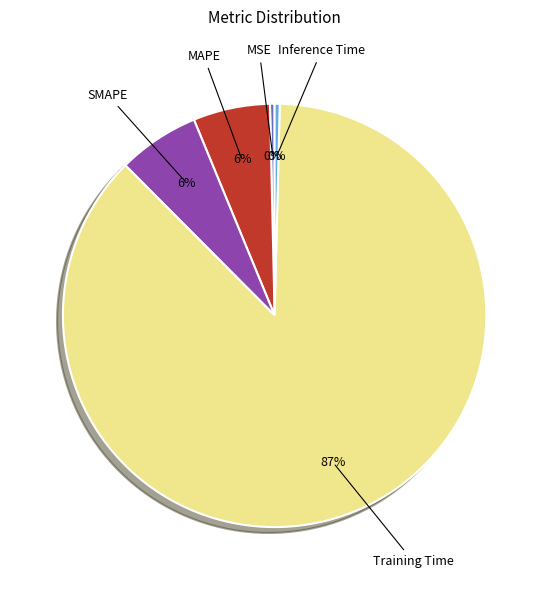

Which category has the biggest portion of the pie?

Training Time